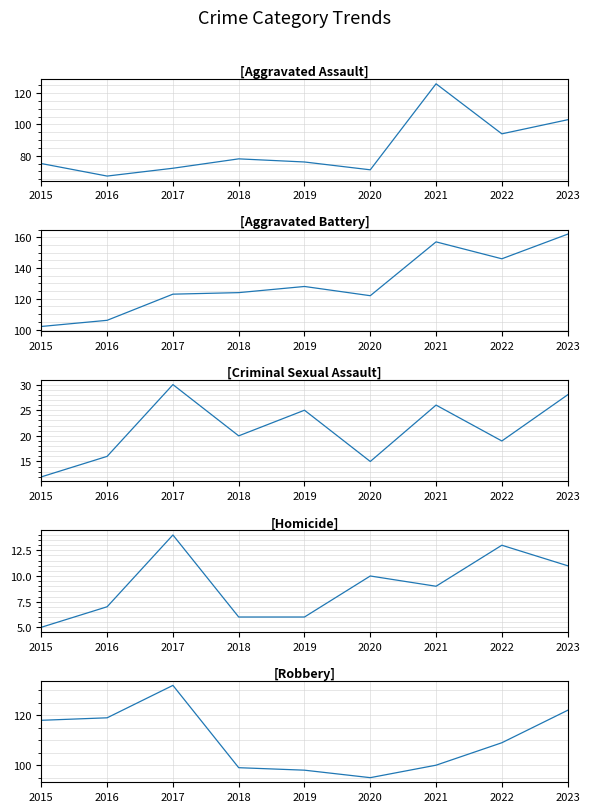

Reading left to right, list all the values displayed in this chart.

Aggravated Assault: 75	67	72	78	76	71	126	94	103
Aggravated Battery: 102	106	123	124	128	122	157	146	162
Criminal Sexual Assault: 12	16	30	20	25	15	26	19	28
Homicide: 5	7	14	6	6	10	9	13	11
Robbery: 118	119	132	99	98	95	100	109	122